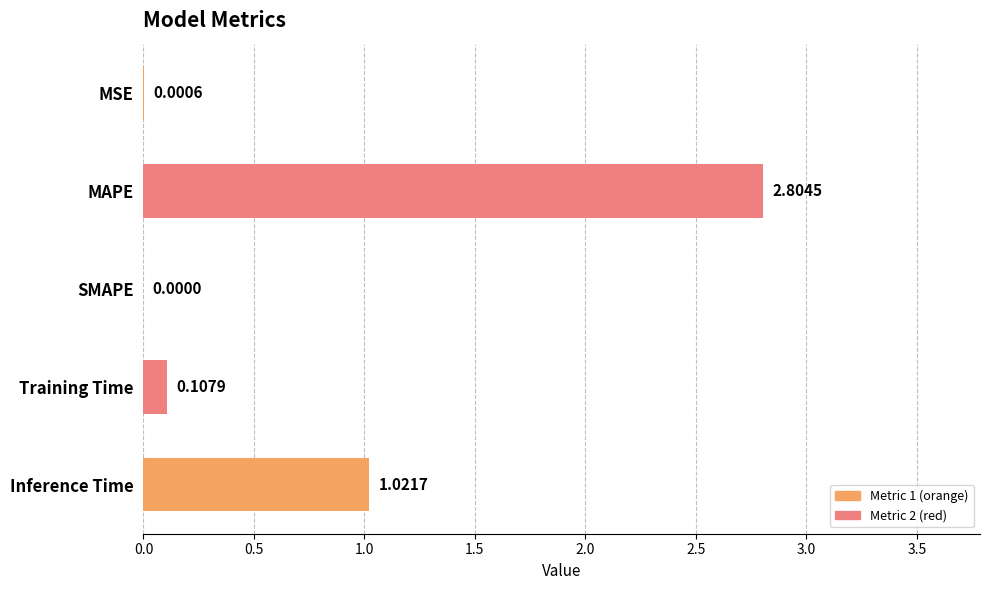

At which category does the chart reach its peak across all series?

MAPE